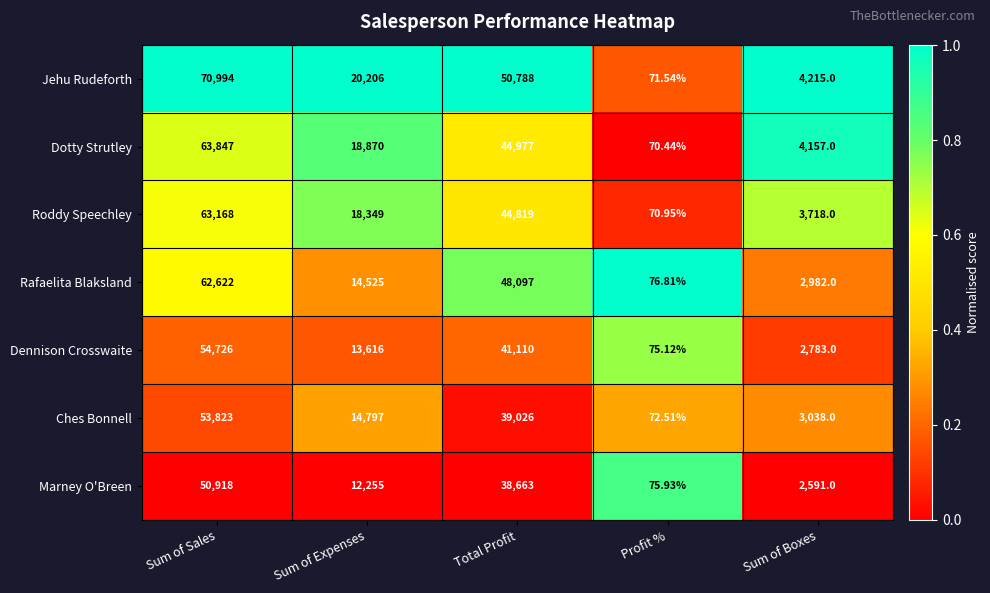

At which label does Jehu Rudeforth reach its minimum?

Profit %